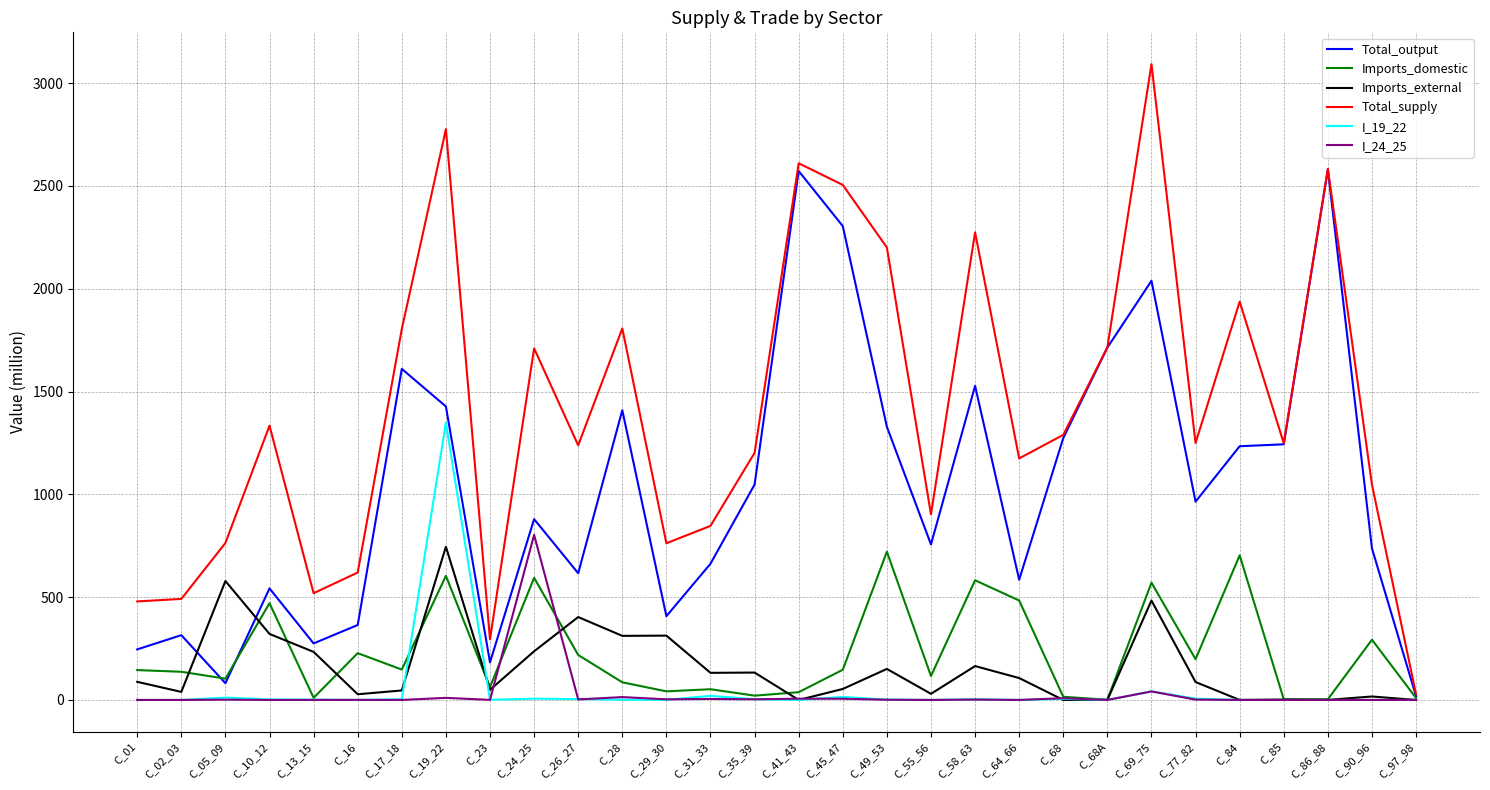

What is the highest value of the Total_output series?

2580.2